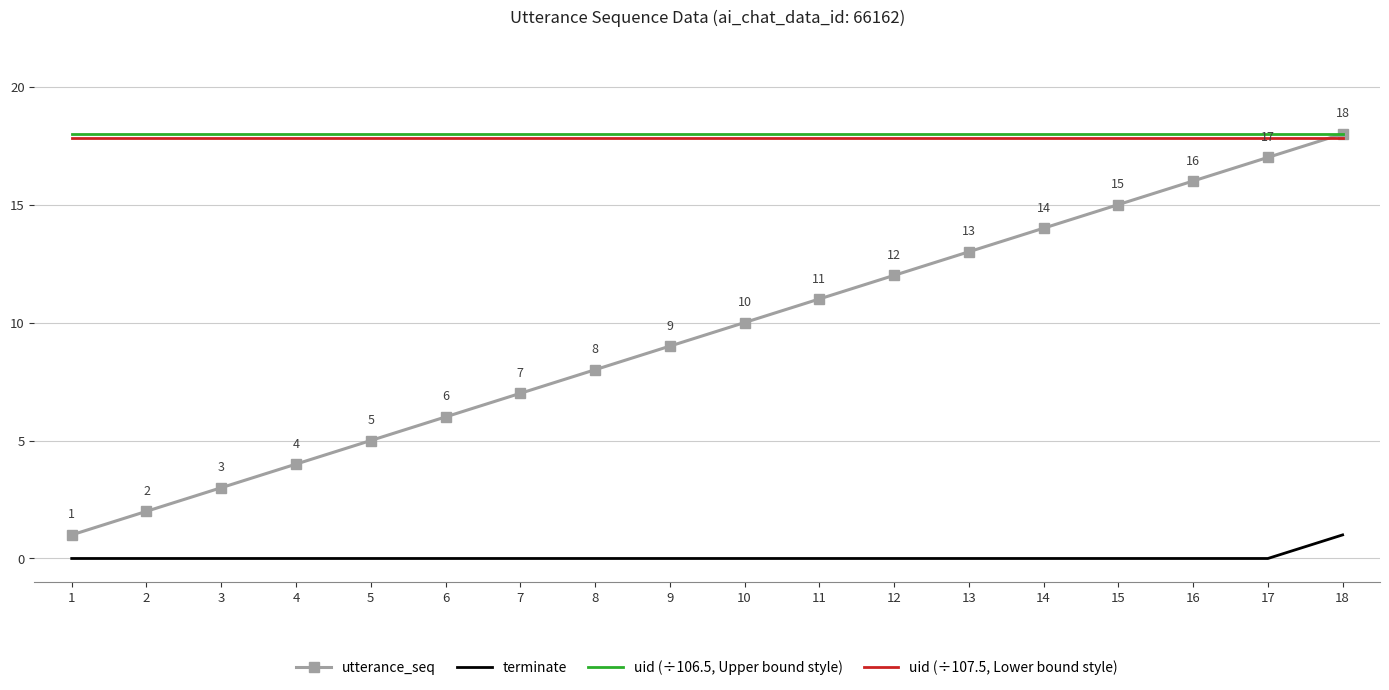

What is the greatest value displayed?

18.0